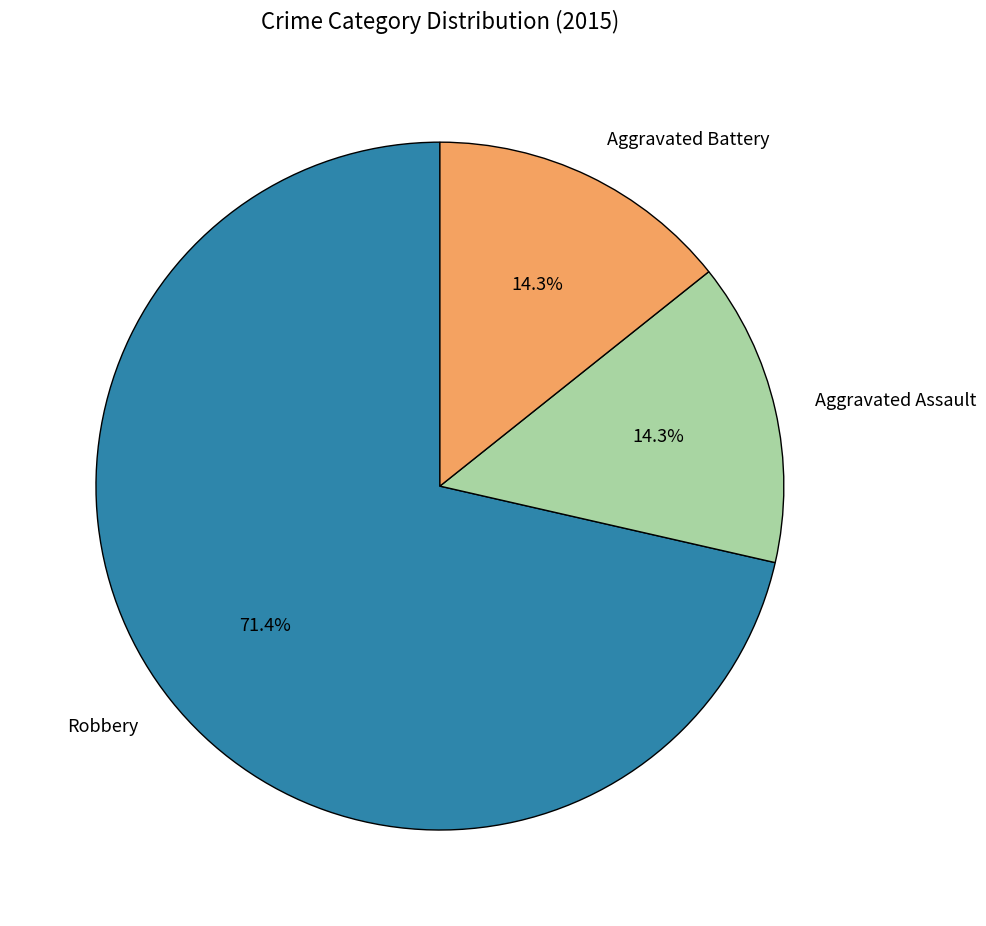

Combined, what portion of the pie is Aggravated Battery and Aggravated Assault?

28.6%